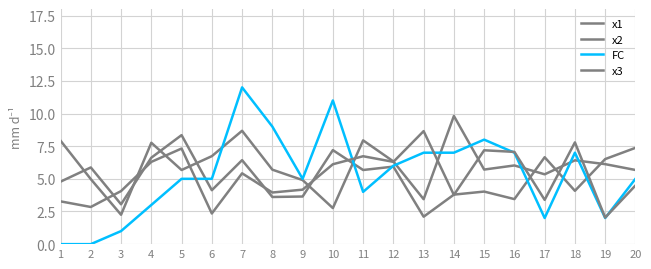

Rank the categories by x3 value from highest to lowest.

13, 18, 5, 15, 16, 11, 12, 4, 10, 7, 20, 9, 3, 8, 14, 17, 1, 2, 6, 19